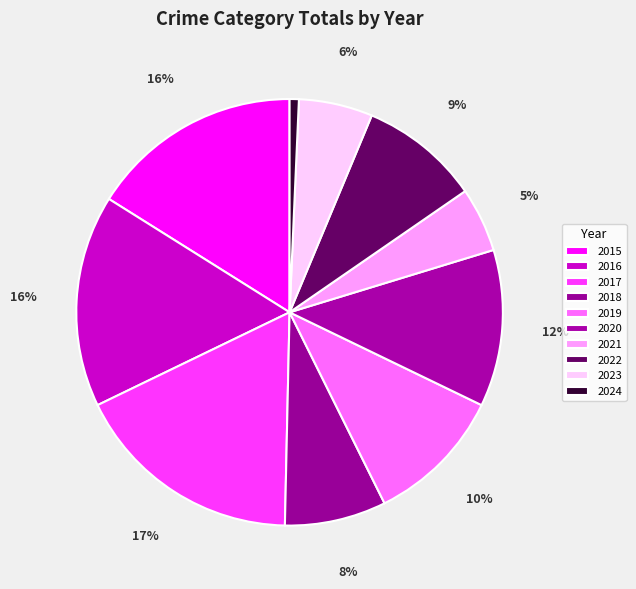

Which has a higher value, 2023 or 2017?

2017